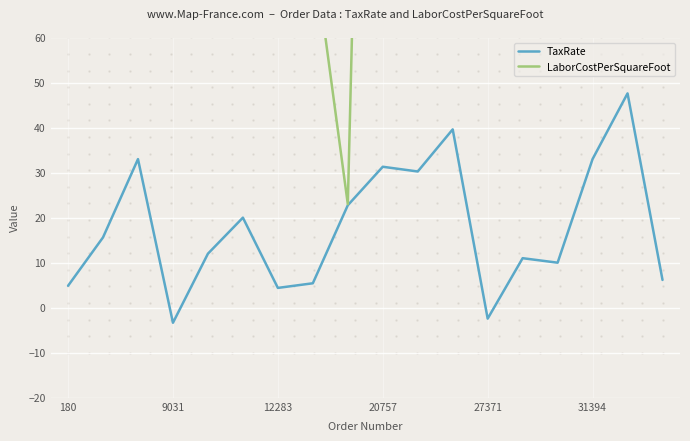

Which series has the largest range (max minus min)?

LaborCostPerSquareFoot